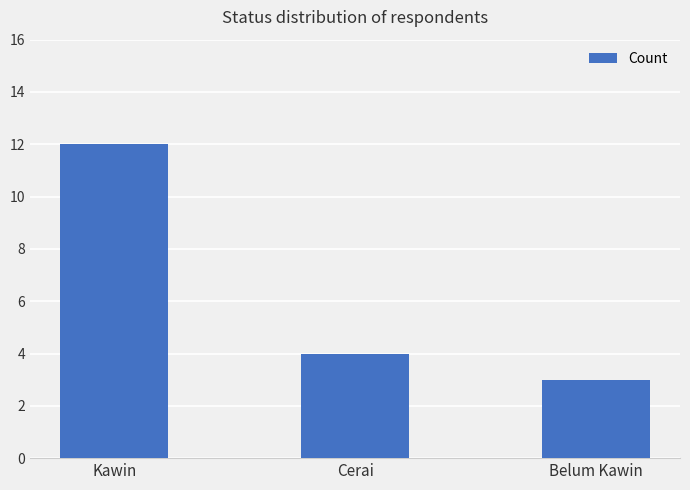

Reading left to right, transcribe all the data shown in this chart.

Kawin=12	Cerai=4	Belum Kawin=3